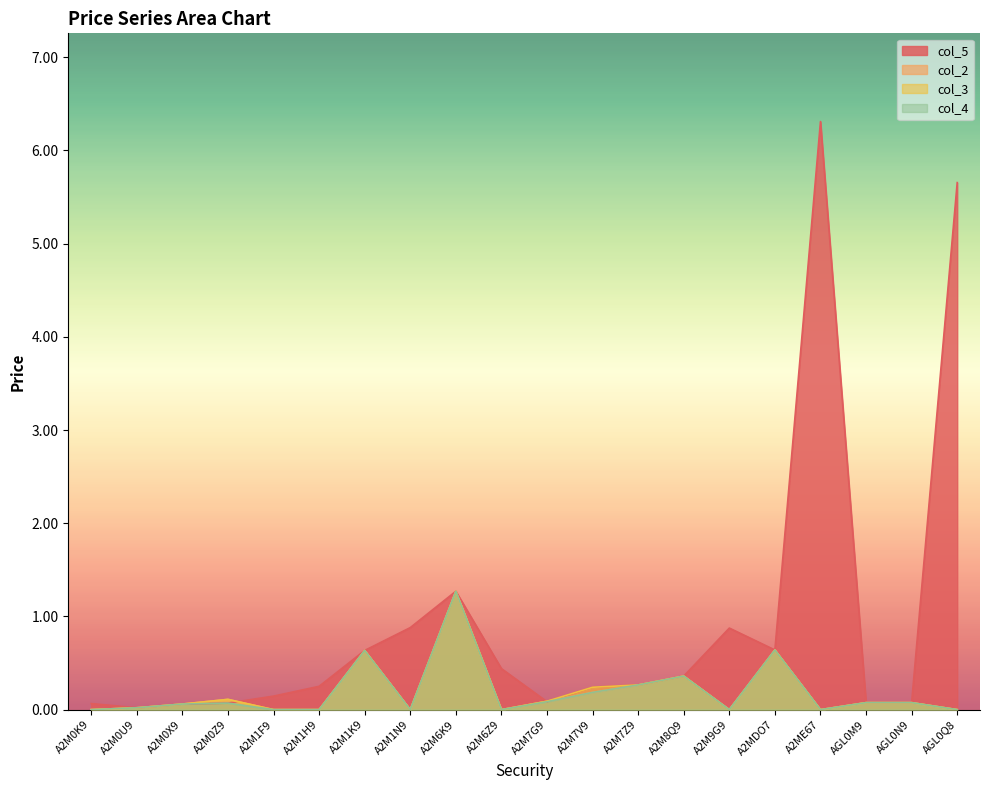

Which series has the largest range (max minus min)?

col_5